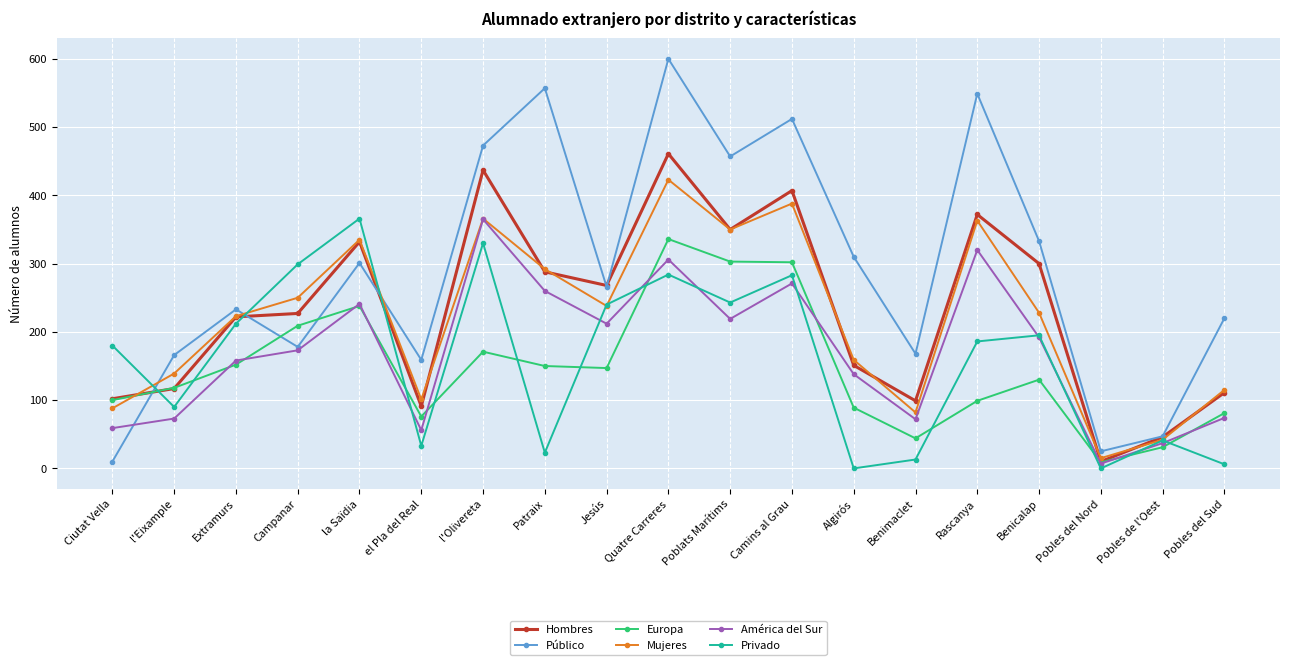

The Privado series shows 414 at Jesús. True or false?

False